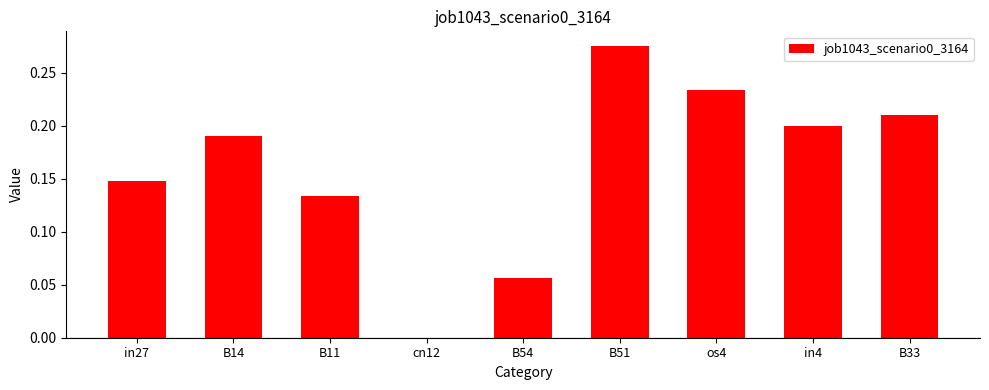

The chart shows a value of 0.1 at cn12. True or false?

False